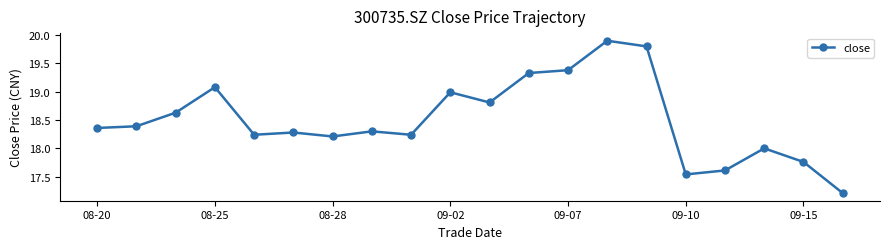

What is the value of the 10th point from the left?

19.0